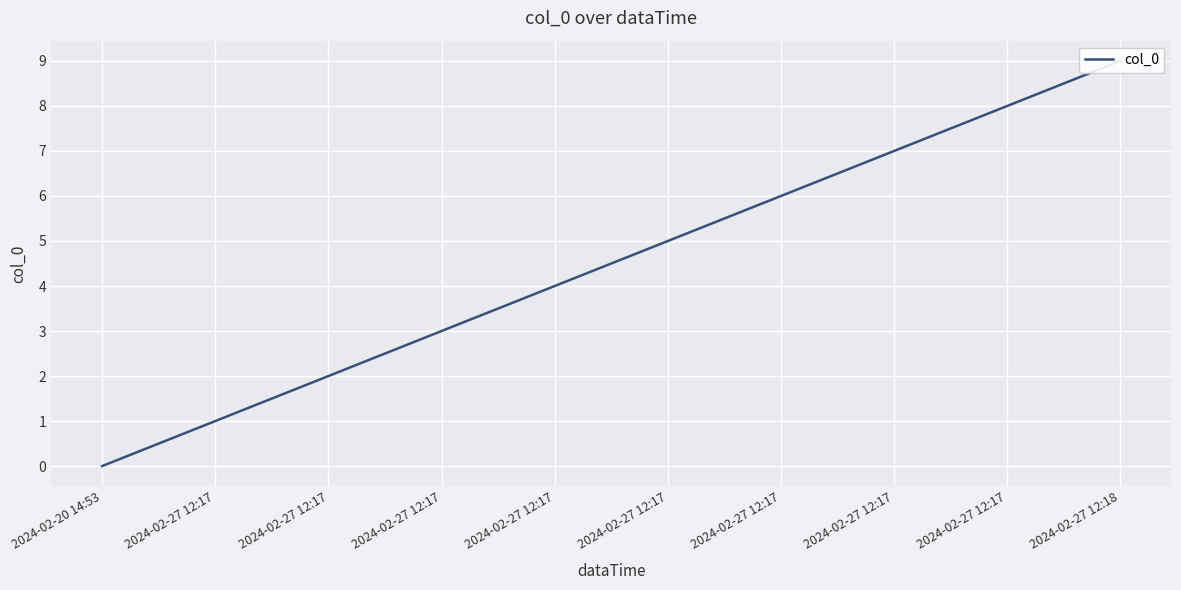

Where is the data nearest to the value 4?

2024-02-27 12:17